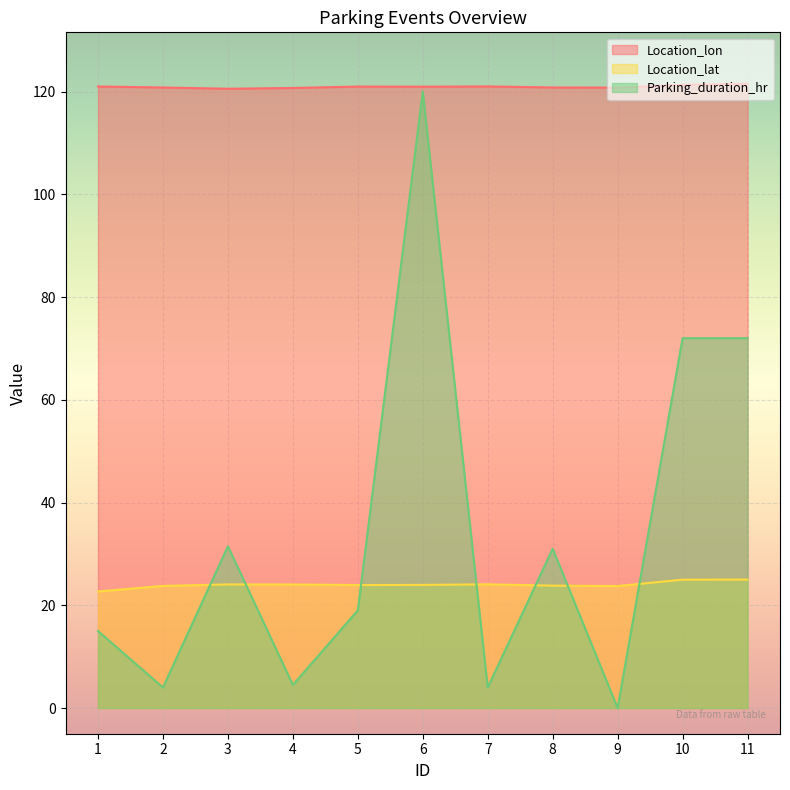

How many lines are shown in the chart?

3